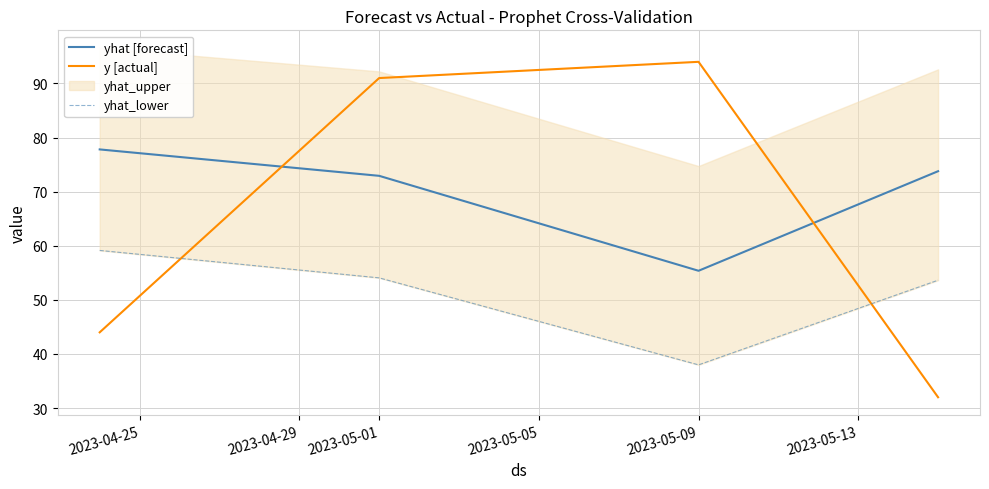

Is it true that y [actual] equals 94.0 at 2023-05-09?

True